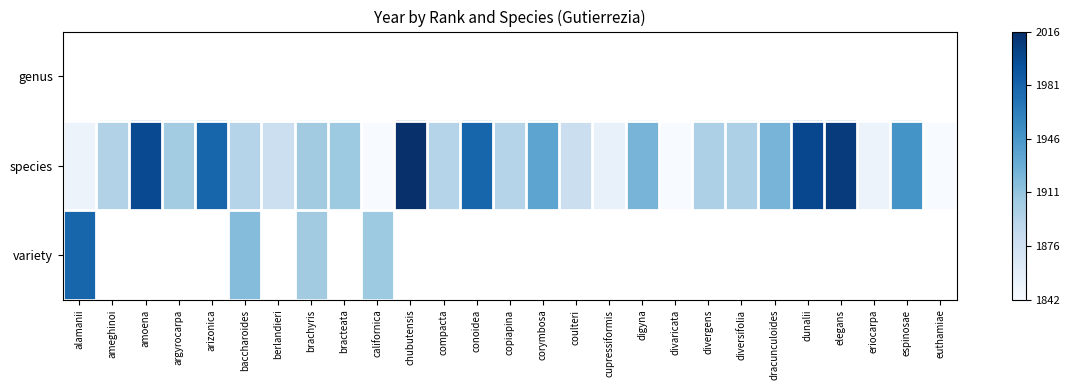

Between coulteri and amoena, which is larger?

amoena